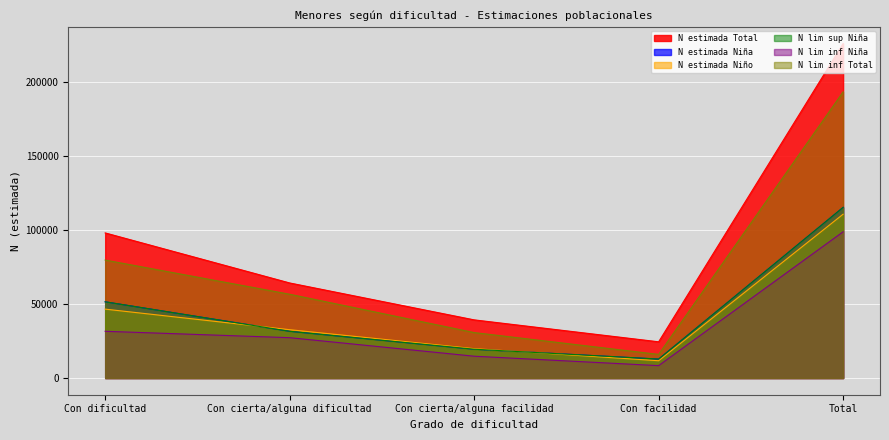

In N lim inf Niña, how many points are lower than both neighbors (excluding endpoints)?

1